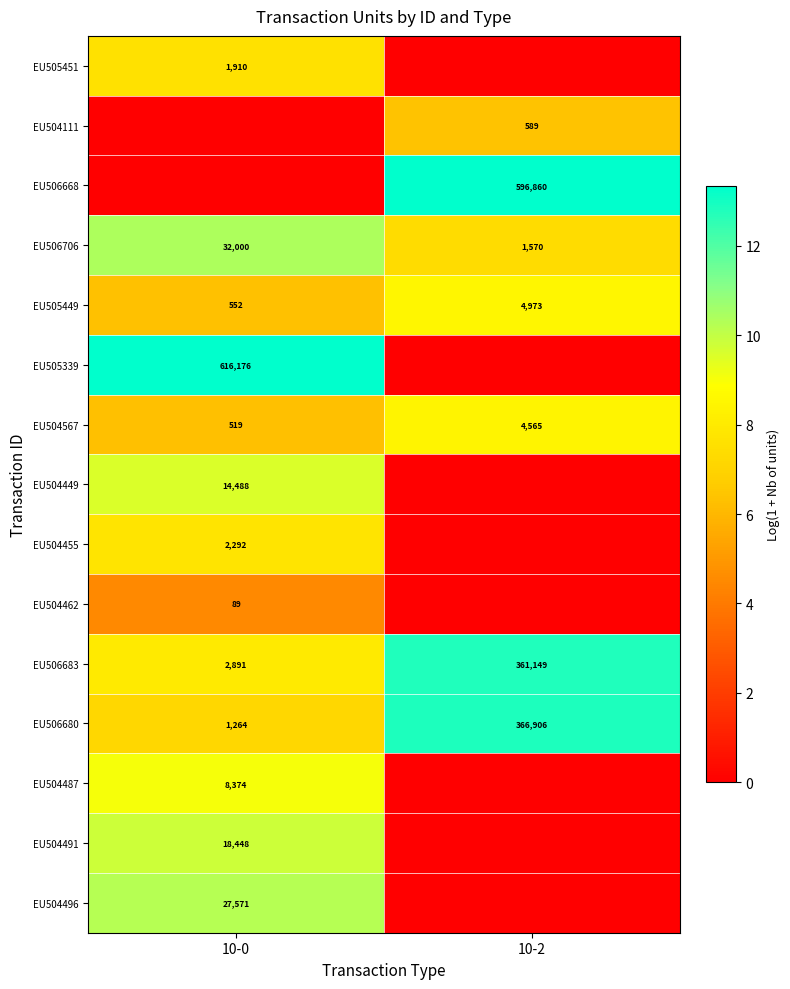

Is the value of EU506680 at 10-2 greater than the value of EU505449 at 10-0?

Yes